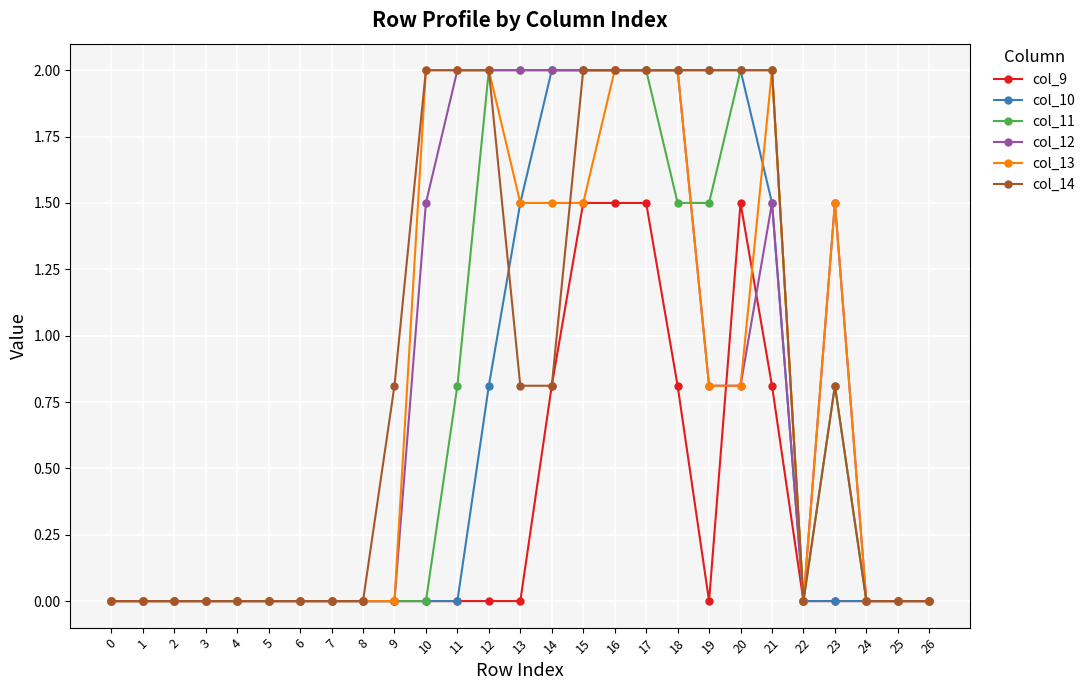

True or false: col_11 has more than 0 points higher than both neighbors.

True